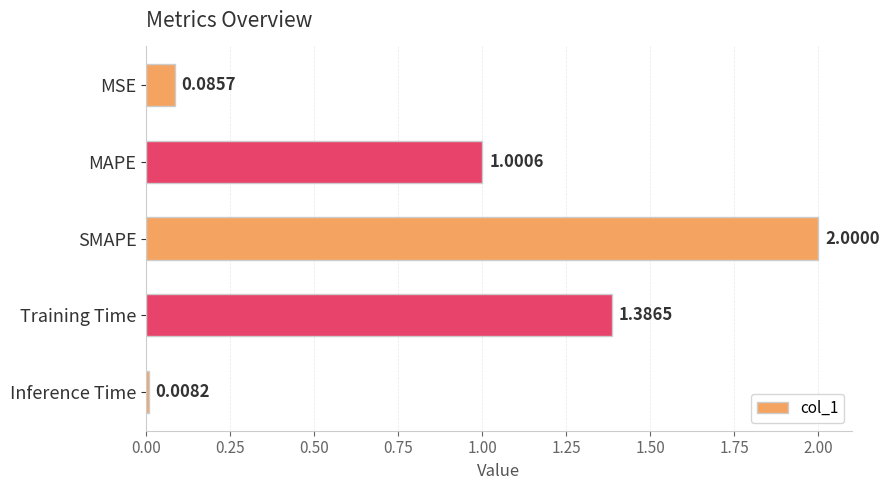

What is the label of the 2nd bar from the top?

MAPE